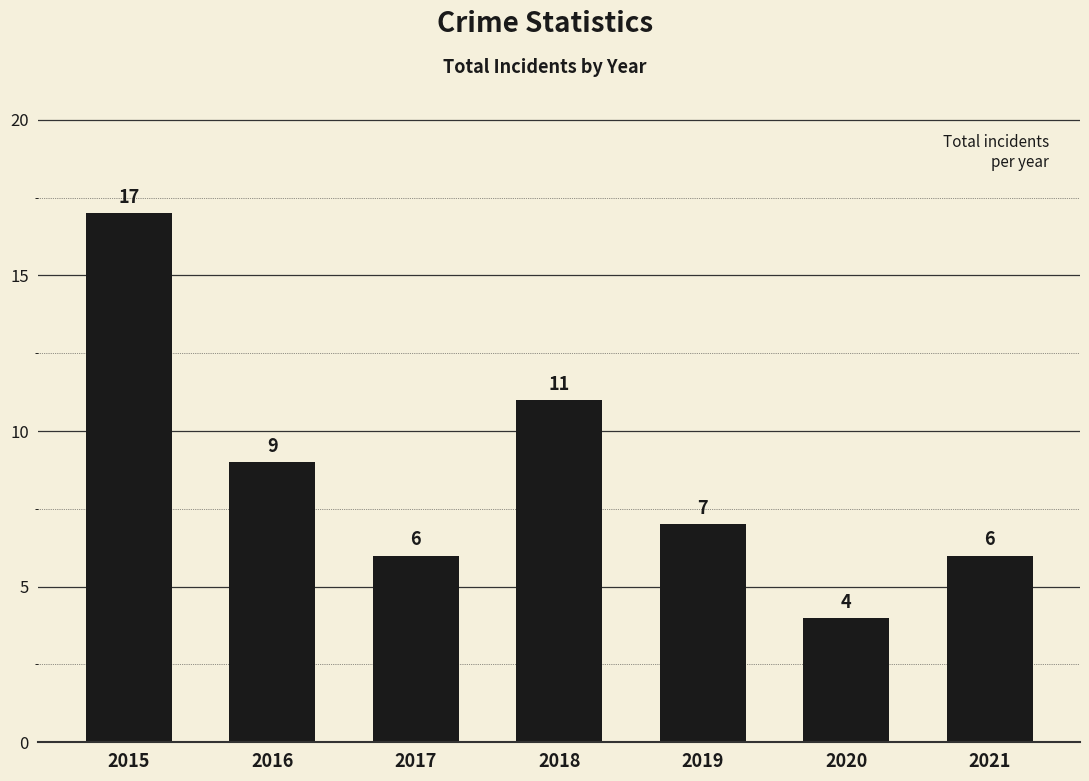

Is it true that the value at 2019 is 2?

False